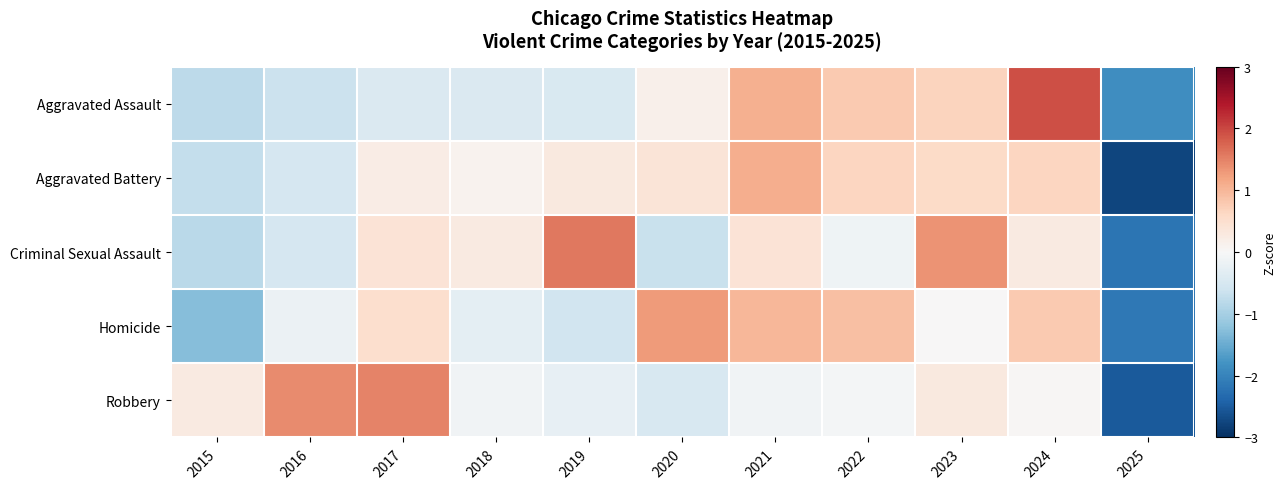

Rank the series at 2025 from highest to lowest value.

Aggravated Assault, Homicide, Criminal Sexual Assault, Robbery, Aggravated Battery